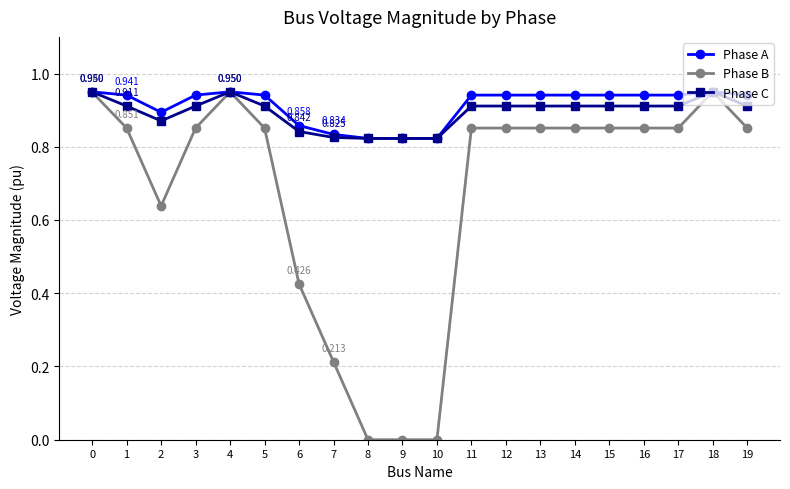

Which series has the largest total across all categories?

Phase A